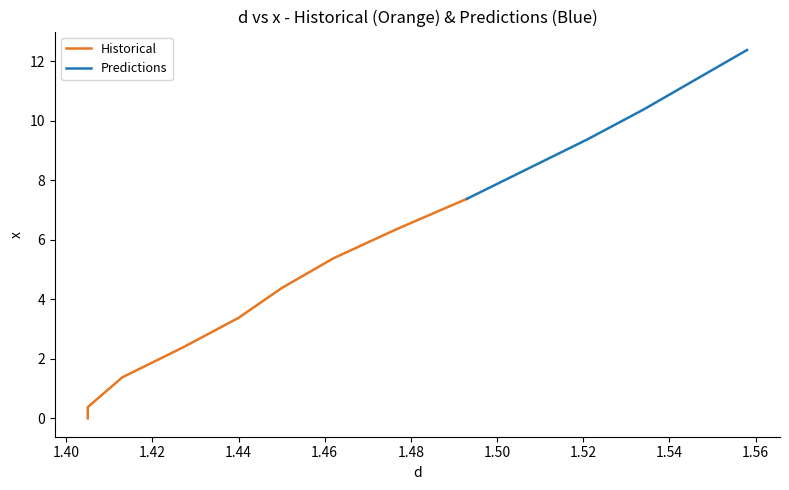

Rank the categories by value from lowest to highest.

1.405, 1.405, 1.413, 1.427, 1.44, 1.45, 1.462, 1.477, 1.493, 1.507, 1.521, 1.534, 1.546, 1.558